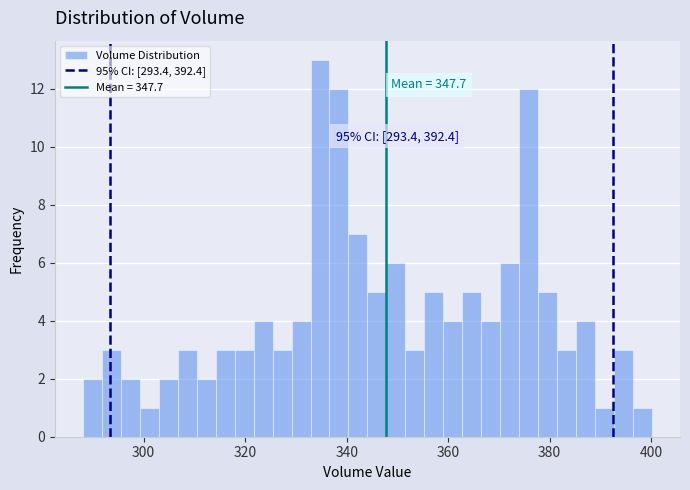

Read against the x-axis, roughly where is the centre of the tallest bar?

334